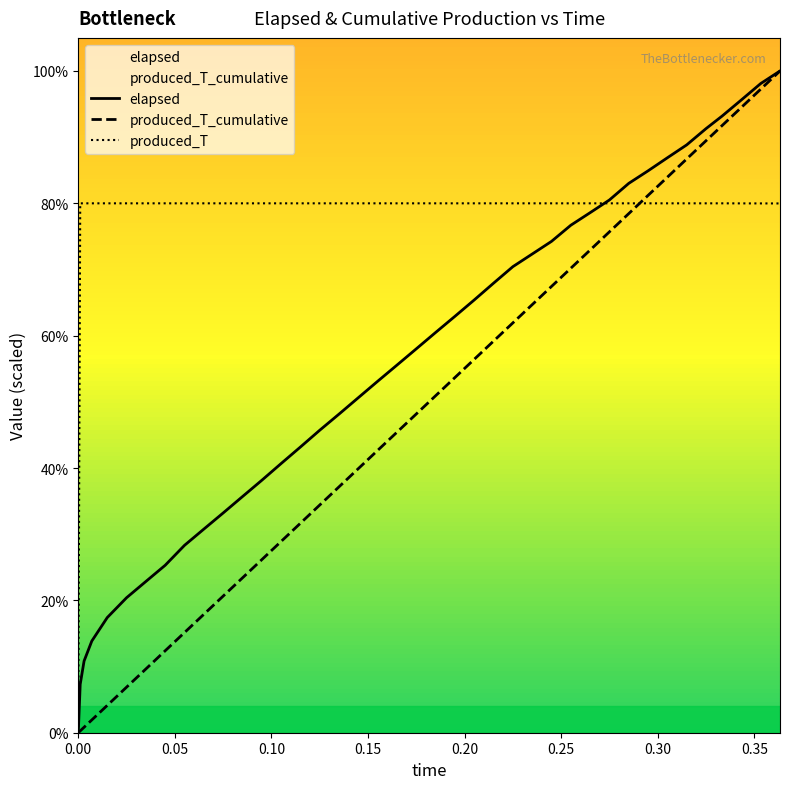

List the series in order of their peak value, lowest first.

produced_T, elapsed, produced_T_cumulative